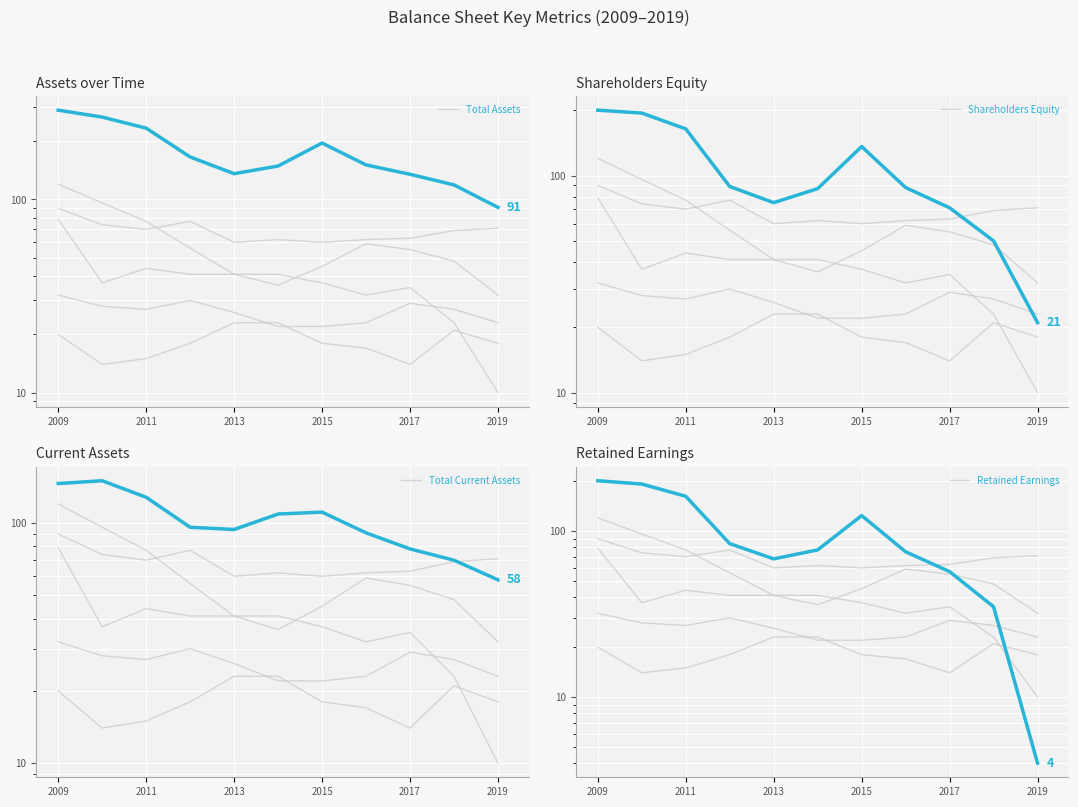

True or false: Shareholders Equity and Retained Earnings intersect in this chart.

True